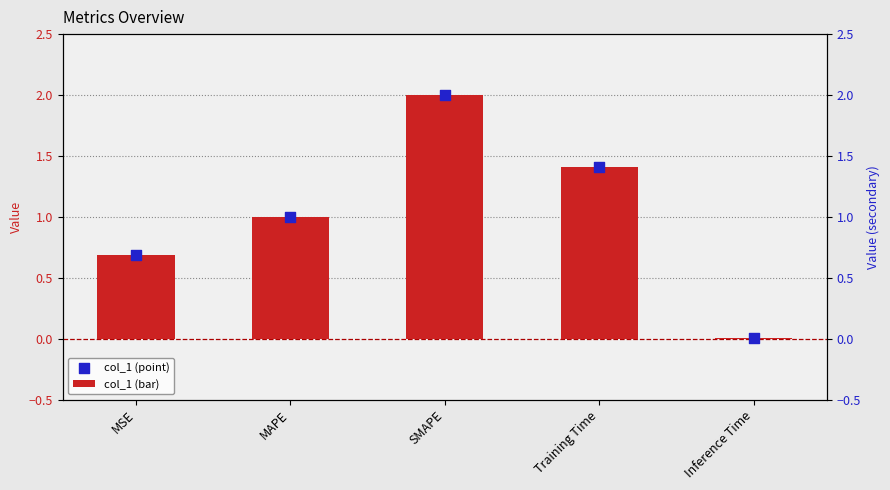

What are all the series names shown in the legend?

col_1 (bar), col_1 (point)